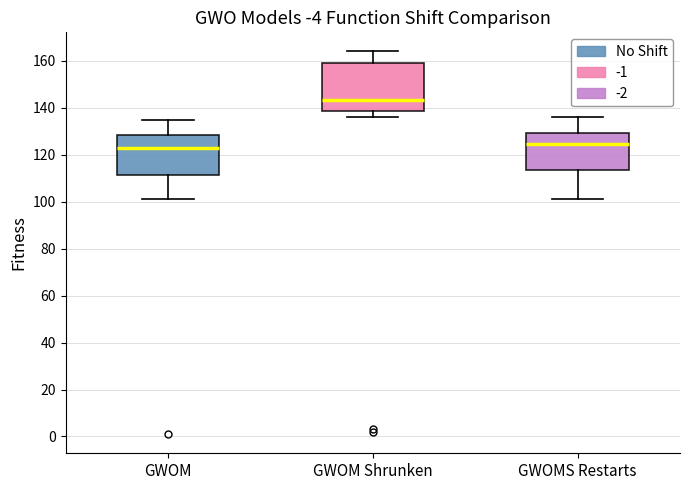

Comparing the boxes themselves (not the whiskers), which one is the tallest?

GWOM Shrunken